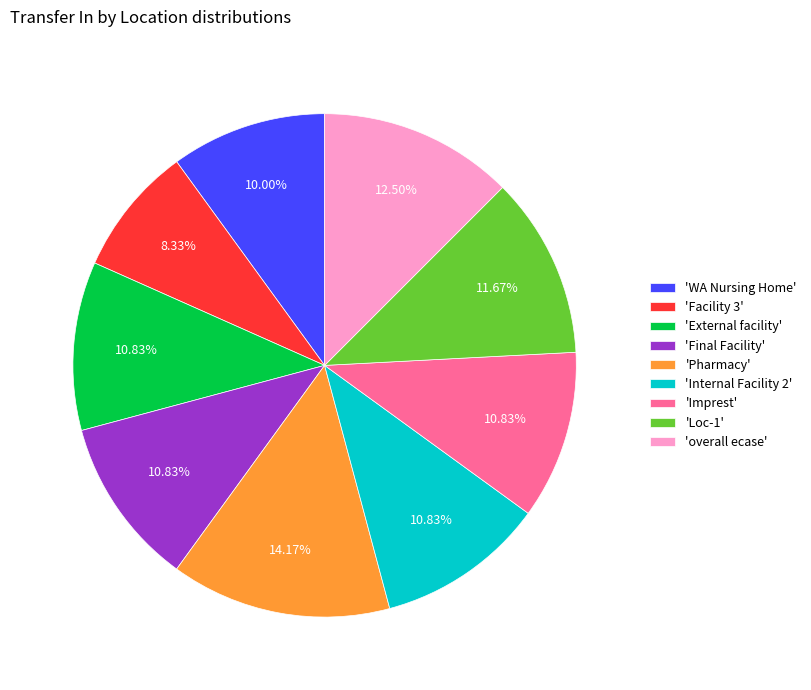

Which category has the biggest portion of the pie?

'Pharmacy'